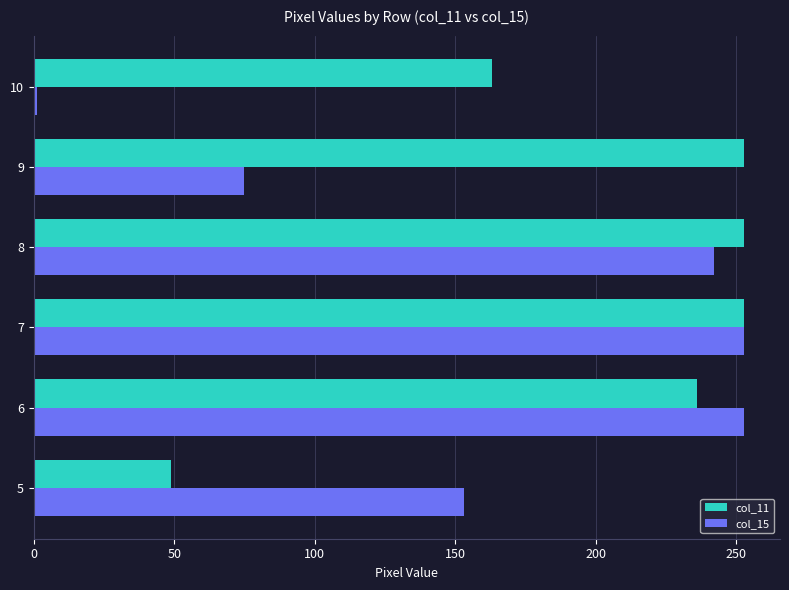

At 9, list the series in order from smallest to largest.

col_15, col_11